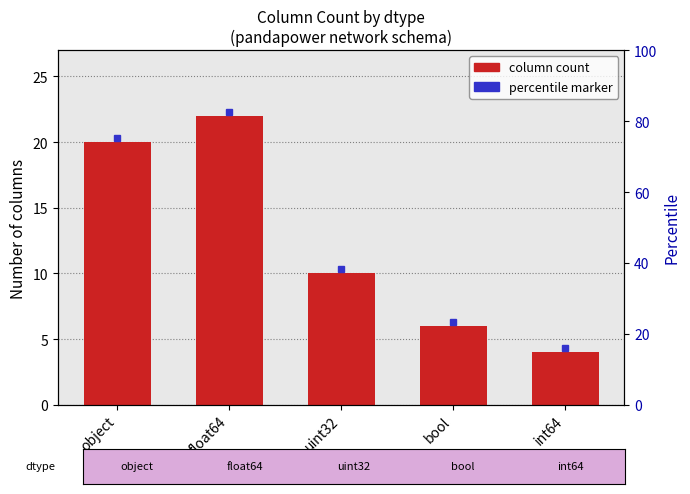

Which label corresponds to the smallest value in the chart?

int64